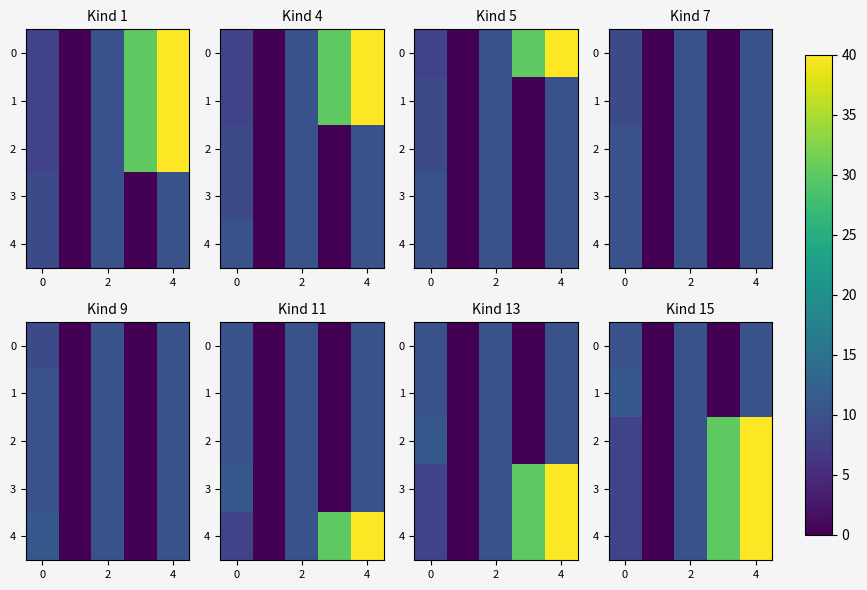

What is the difference between the second highest and minimum values in the 3 series?

30